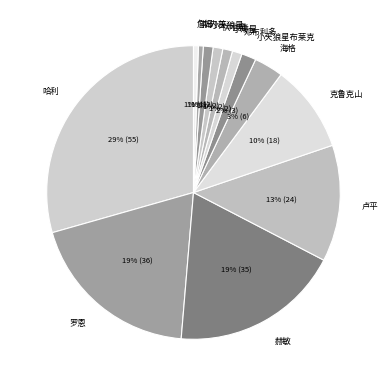

How many slices are in this pie chart?

13